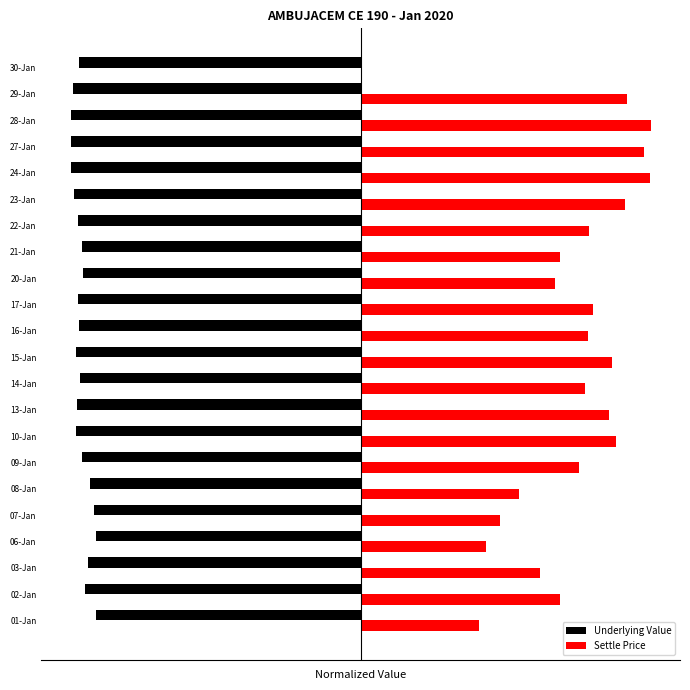

What is the average value of the Underlying Value series?

-96.4